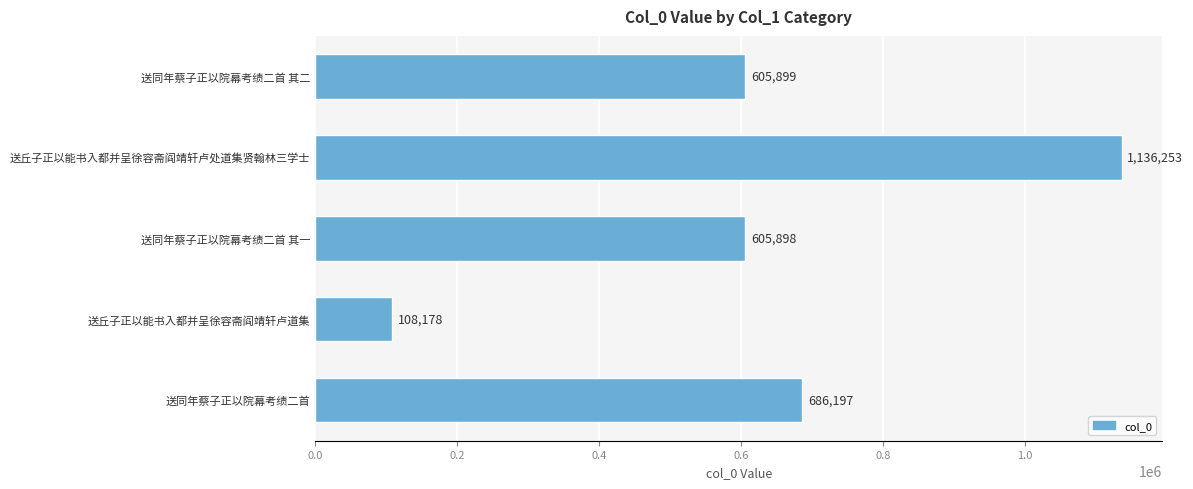

What is the ratio of the value at 送同年蔡子正以院幕考绩二首 其一 to the value at 送同年蔡子正以院幕考绩二首?

0.9